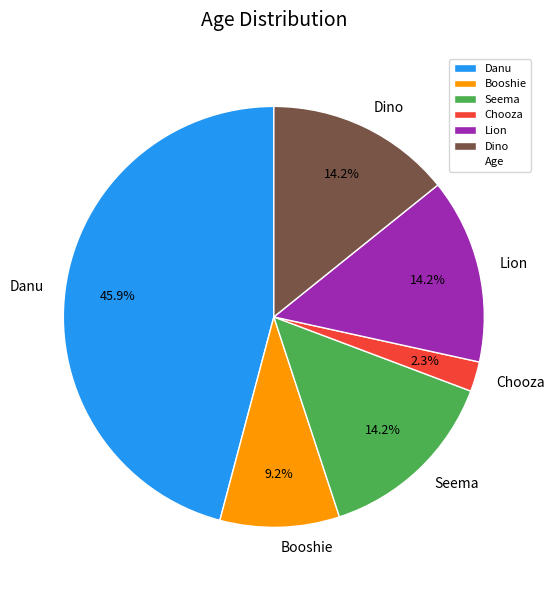

To the nearest percent, what is the difference between the Seema and Booshie slice percentages?

5%